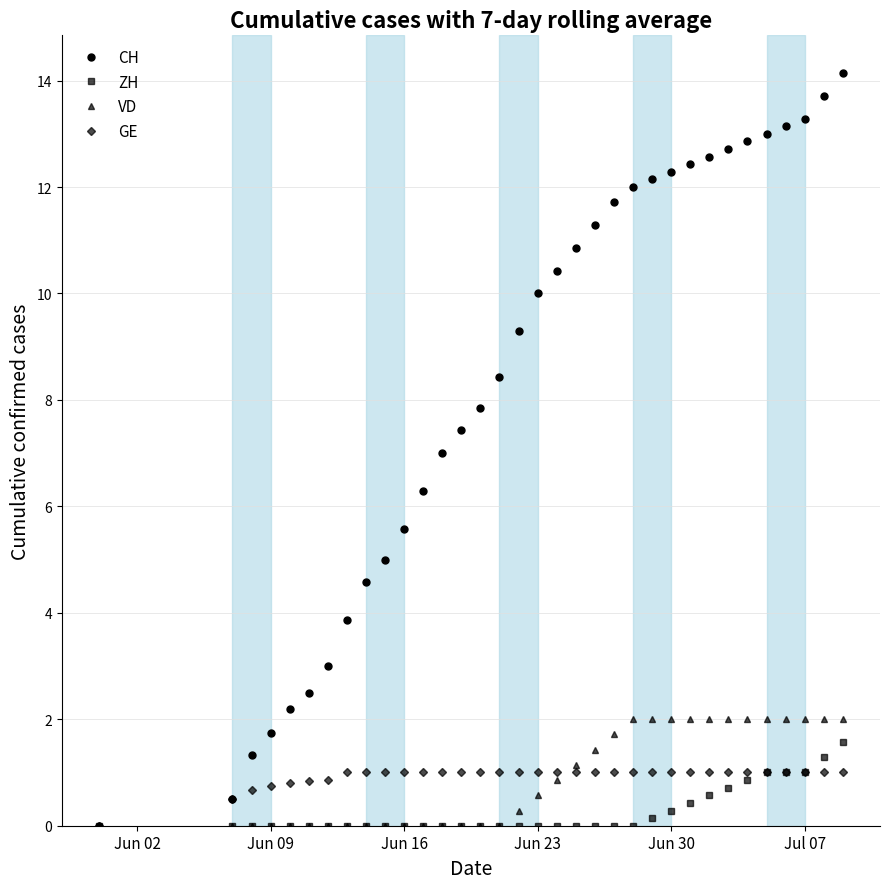

Which series has the widest spread of values?

CH